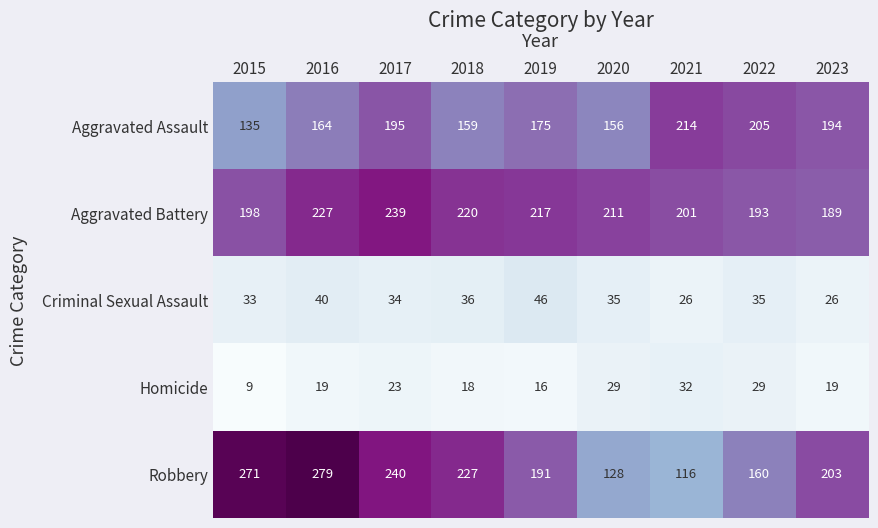

Where does the Aggravated Assault series first go above 175?

2017